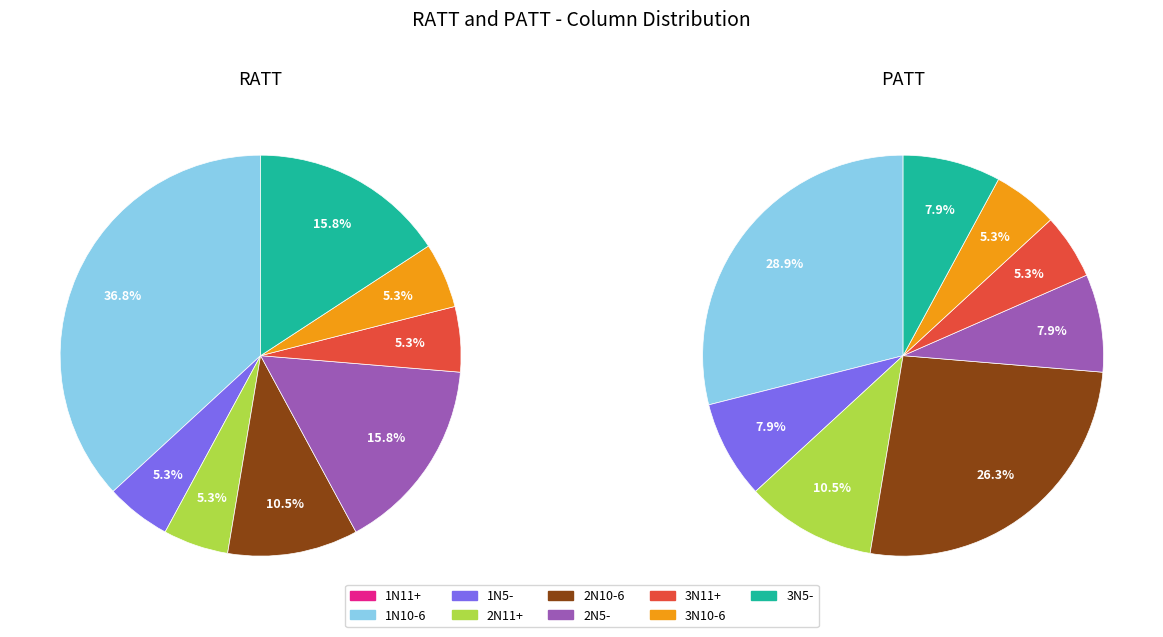

To the nearest percent, what is the average slice percentage?

11%